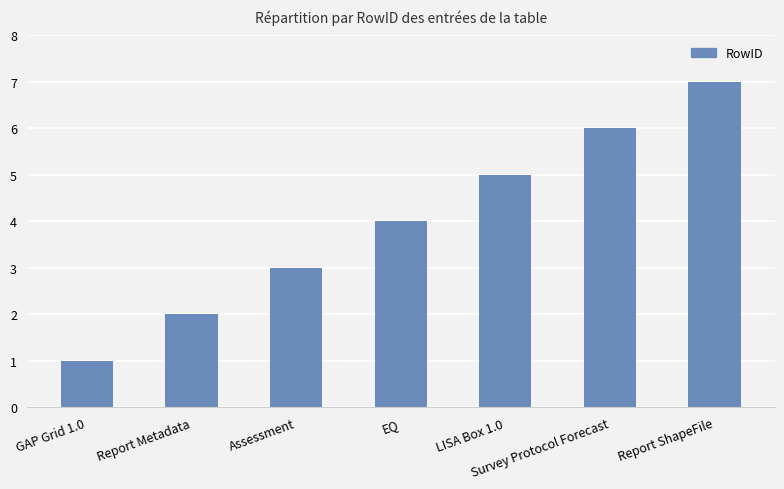

What is the change in value from Assessment to Survey Protocol Forecast?

+3